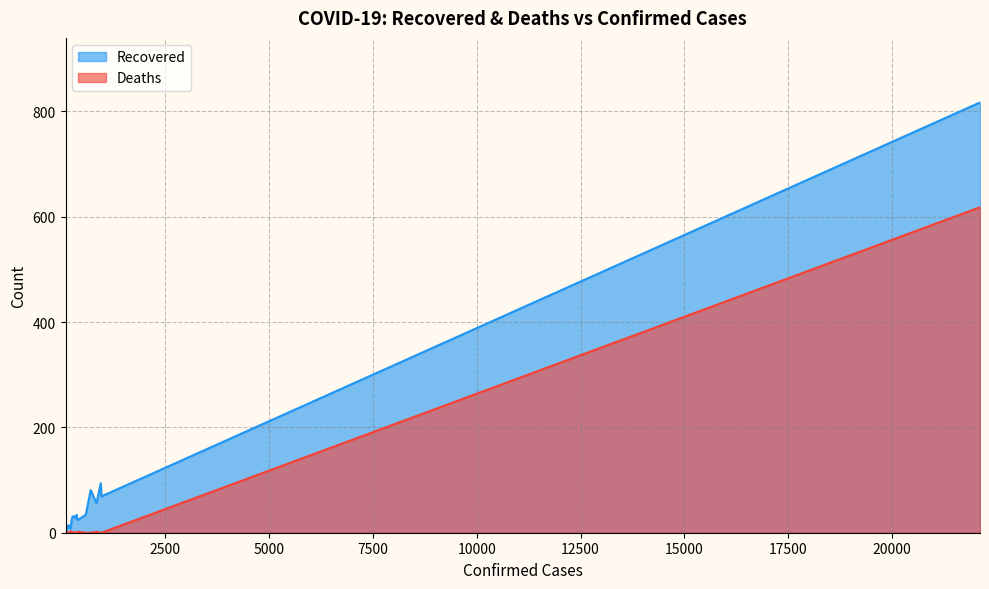

True or false: Recovered and Deaths intersect in this chart.

False